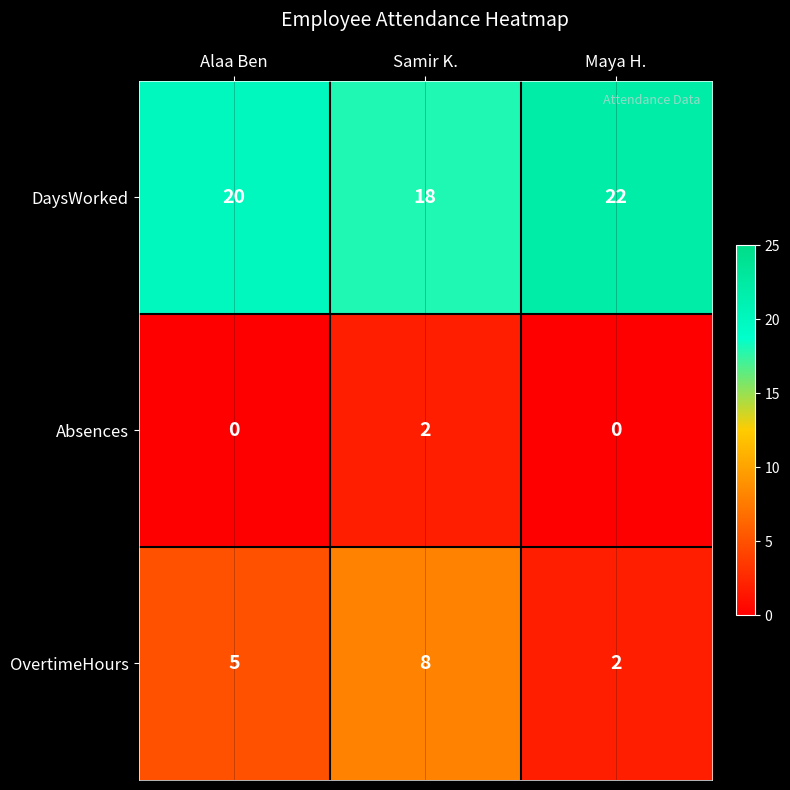

What is the spread (max minus min) of values at Alaa Ben?

20